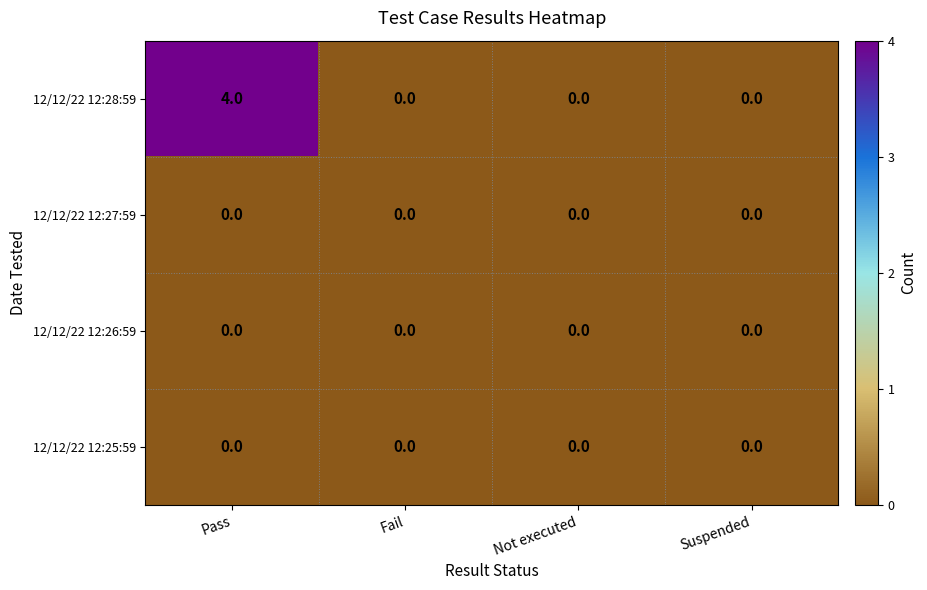

Reading right to left, list all the values displayed in this chart.

12/12/22 12:28:59: Suspended=0	Not executed=0	Fail=0	Pass=4
12/12/22 12:27:59: Suspended=0	Not executed=0	Fail=0	Pass=0
12/12/22 12:26:59: Suspended=0	Not executed=0	Fail=0	Pass=0
12/12/22 12:25:59: Suspended=0	Not executed=0	Fail=0	Pass=0